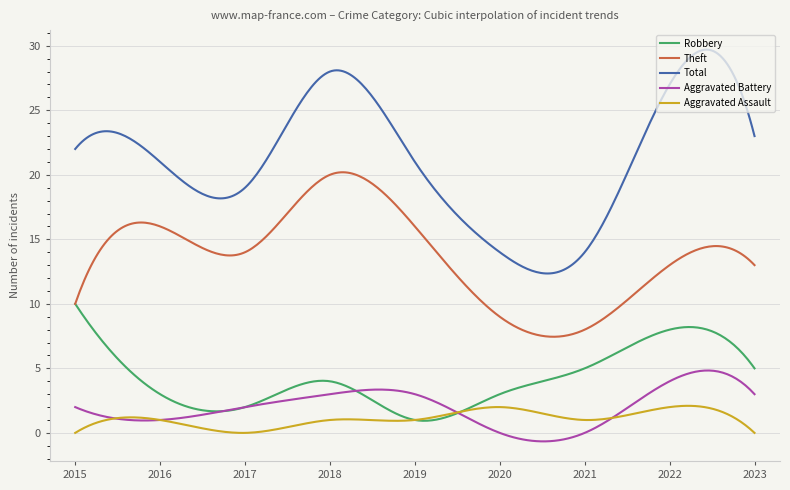

What is the greatest value displayed?

29.7